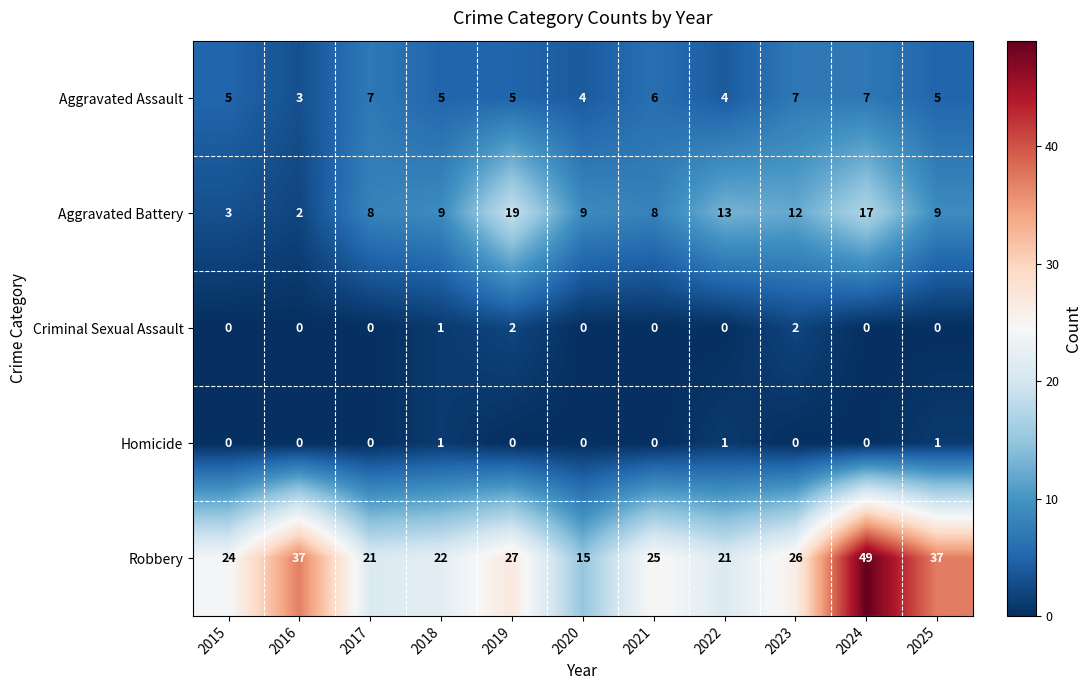

What is the difference between the maximum and minimum values in the Aggravated Assault series?

4